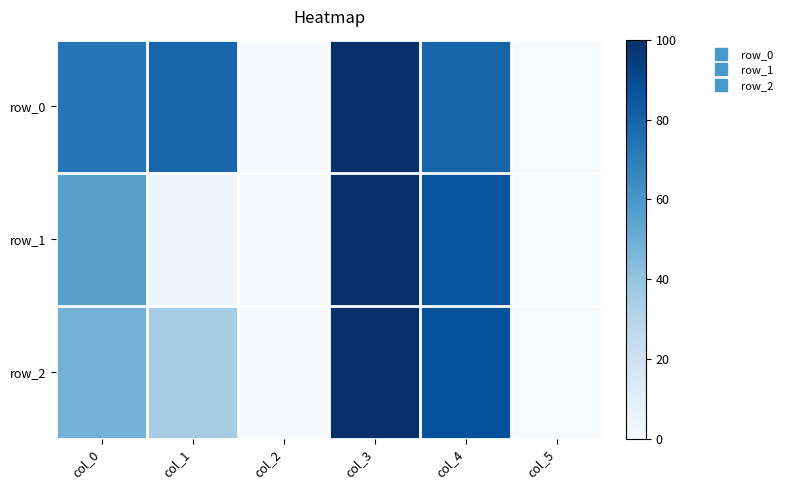

Which category has the highest value in the row_1 series?

col_3